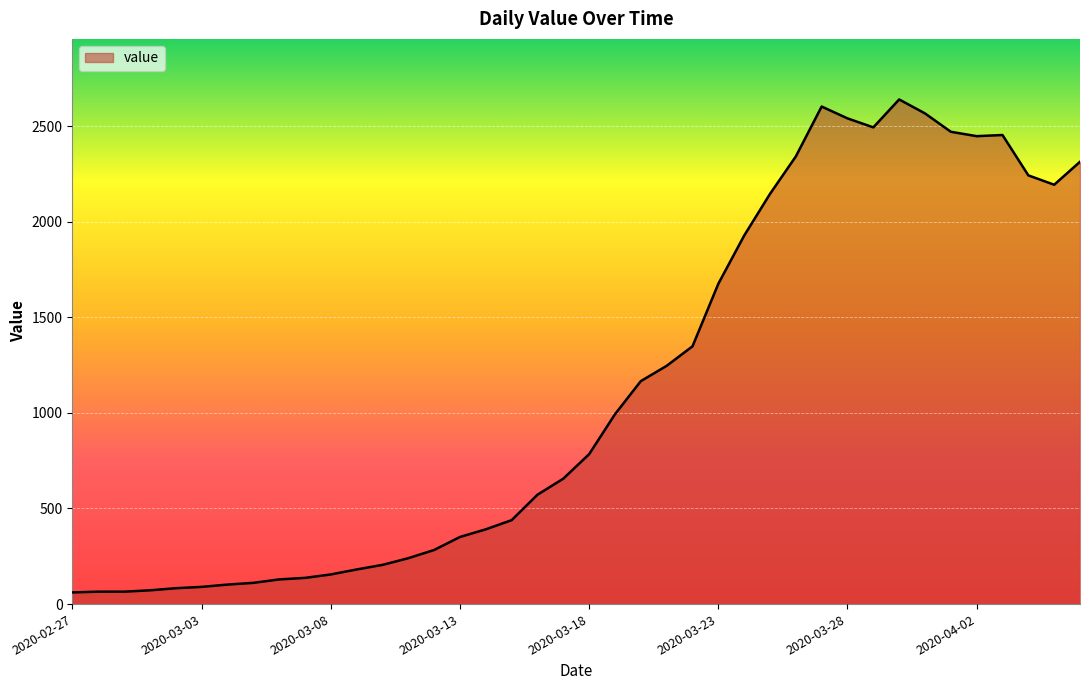

What is the maximum value shown in the chart?

2639